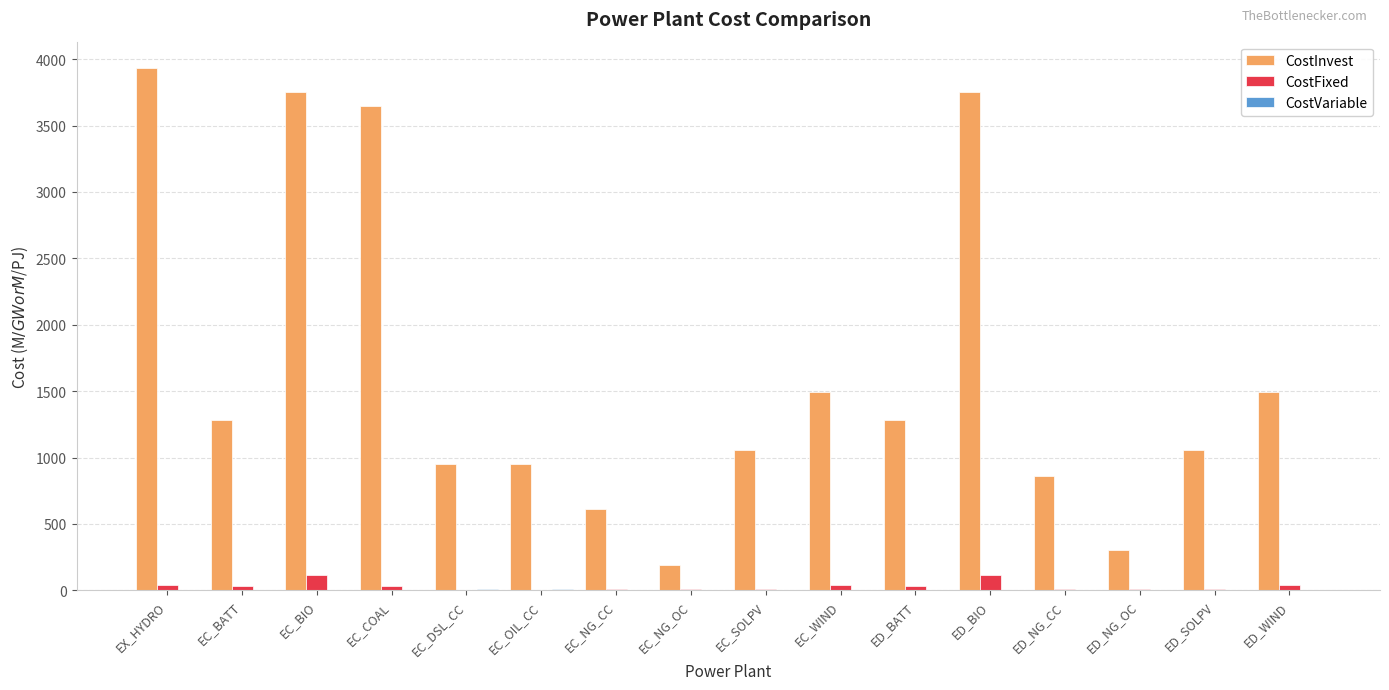

The value of CostInvest at EC_SOLPV is 1668.7. True or false?

False